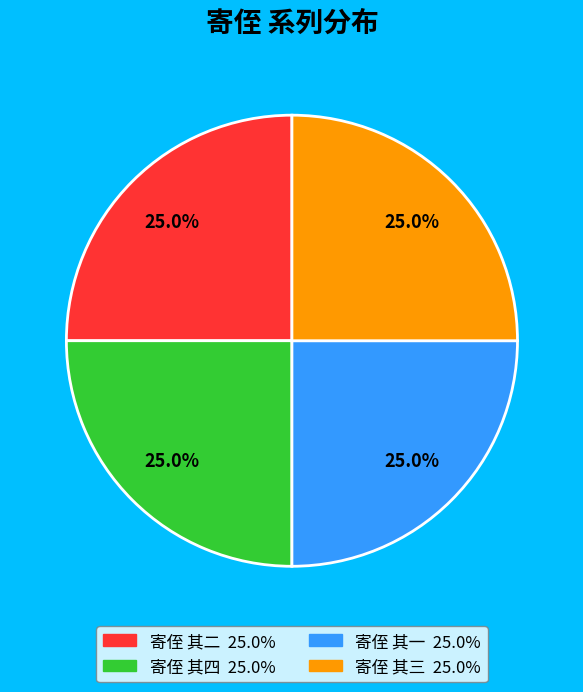

What percentage is NOT represented by 寄侄 其四?

75.0%